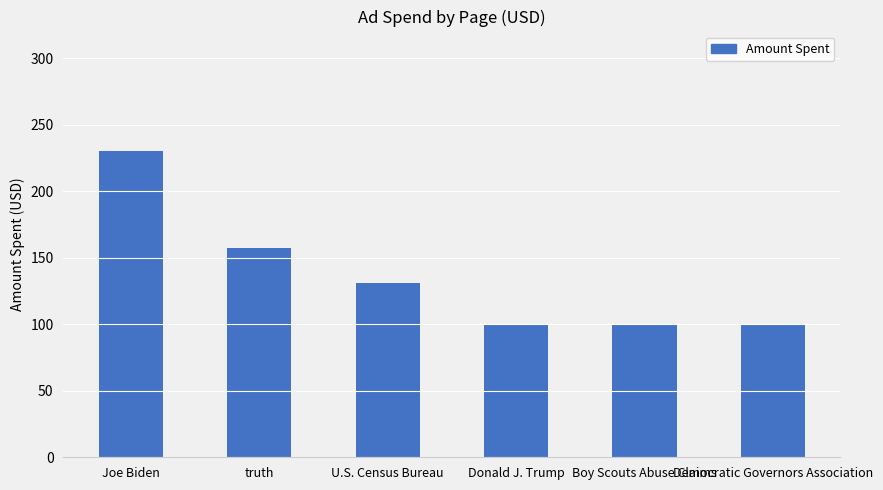

Which label corresponds to the largest value in the chart?

Joe Biden